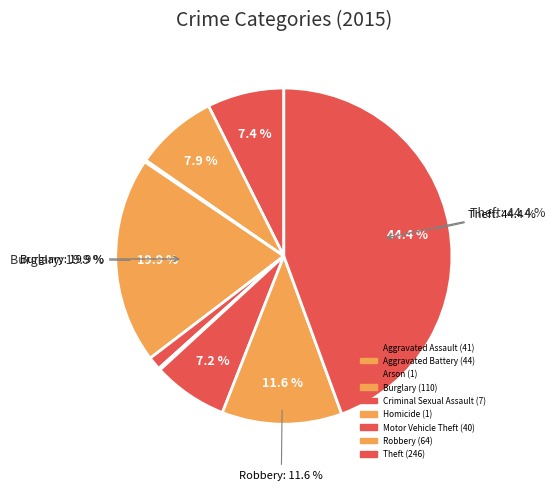

Do Homicide and Arson together represent more than half of the pie?

No